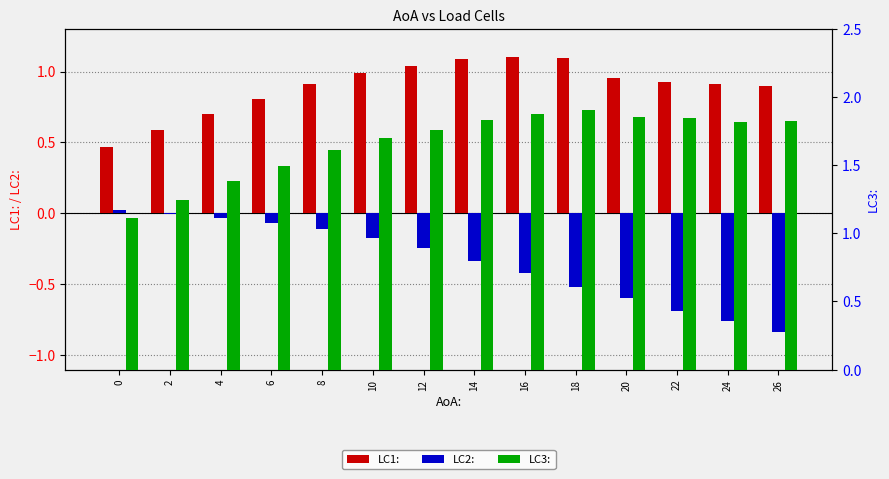

Are the bars horizontal?

No